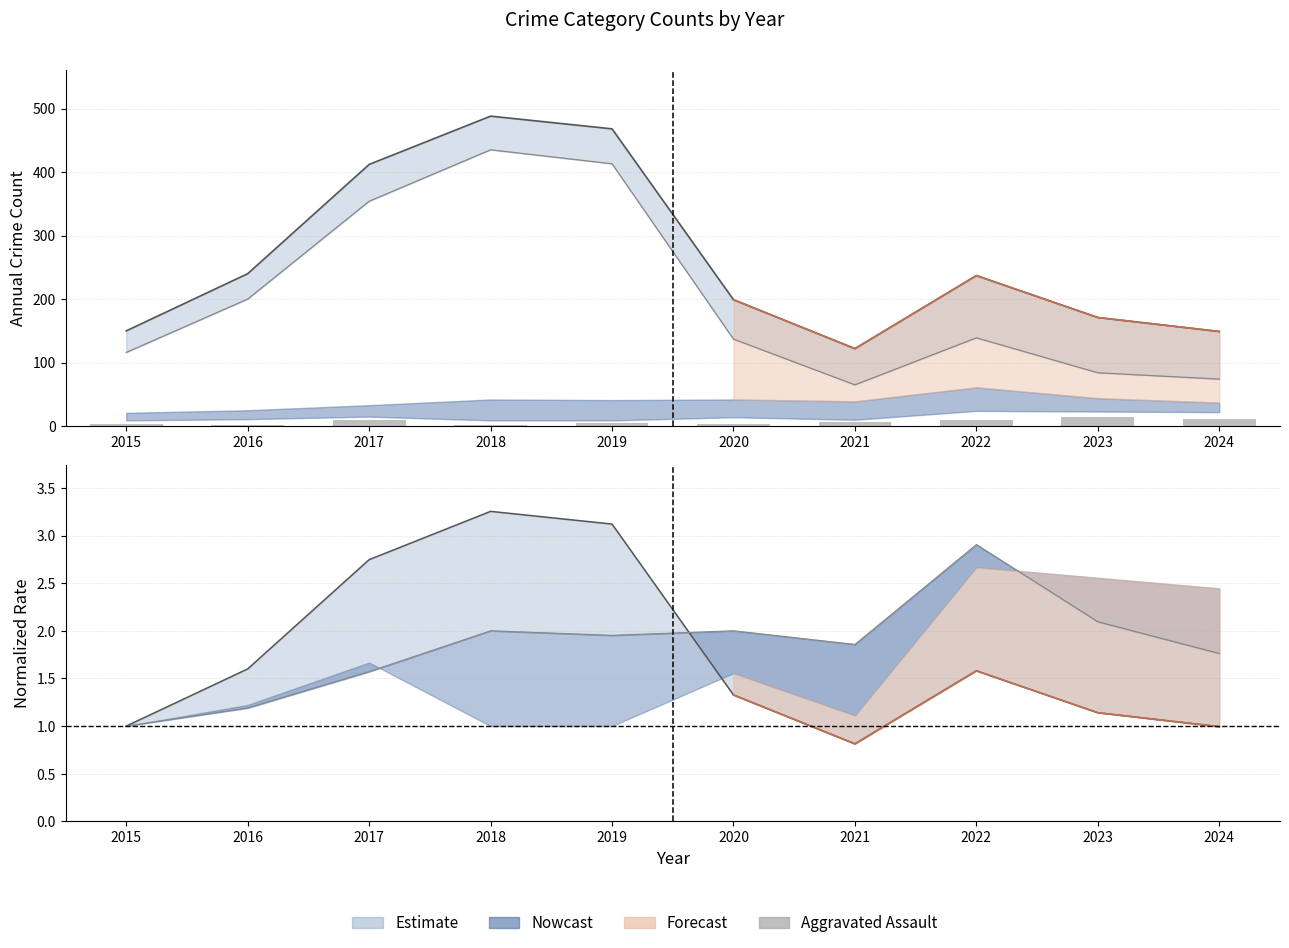

What is the minimum value shown in the chart?

2